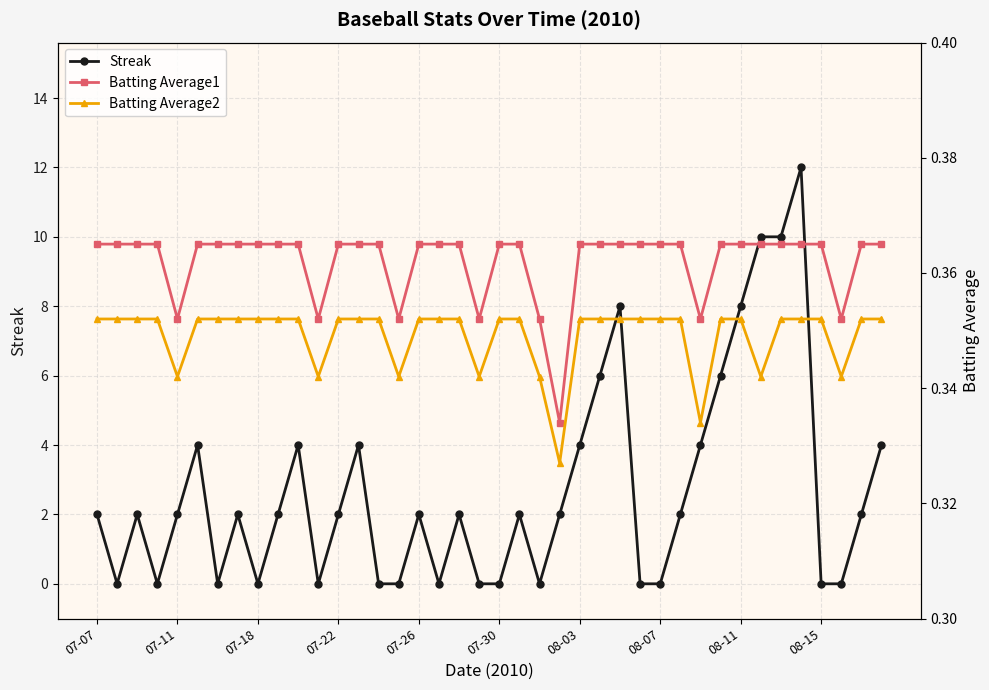

List the series in order of their peak value, highest first.

Streak, Batting Average1, Batting Average2